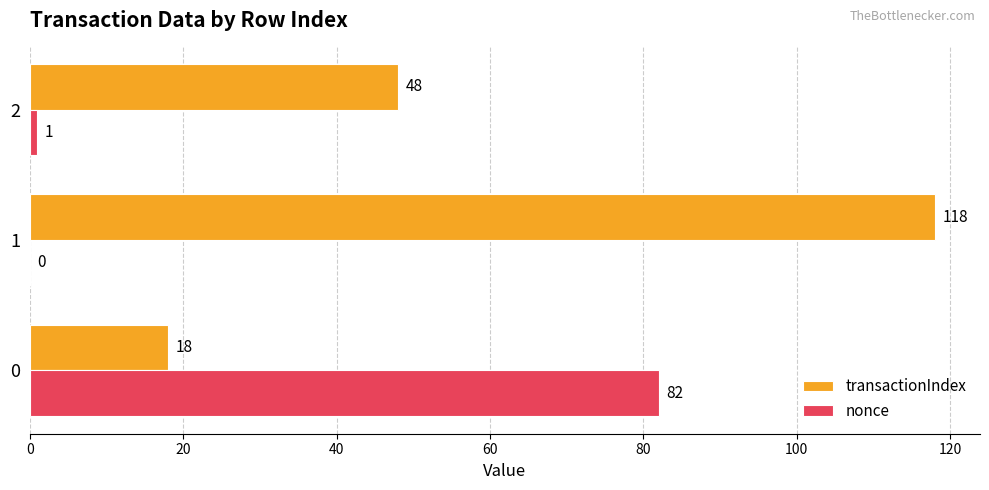

True or false: nonce has a value of 28 at 0.

False